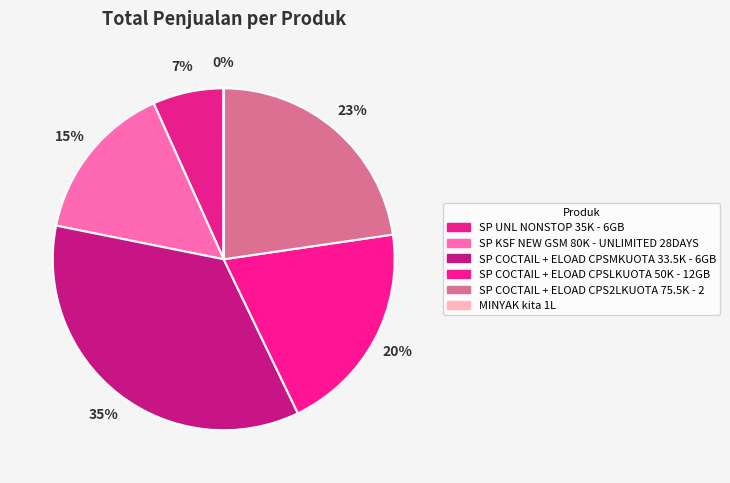

The SP COCTAIL + ELOAD CPSMKUOTA 33.5K - 6GB slice represents 35% of the pie. True or false?

True